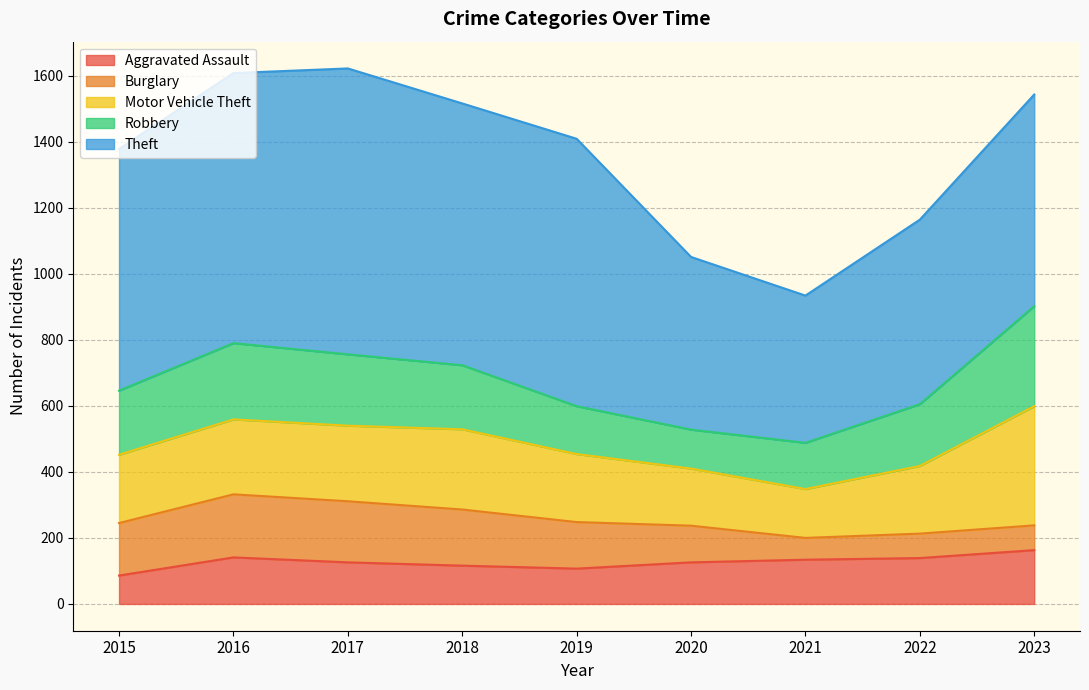

The Aggravated Assault series shows 32 at 2015. True or false?

False